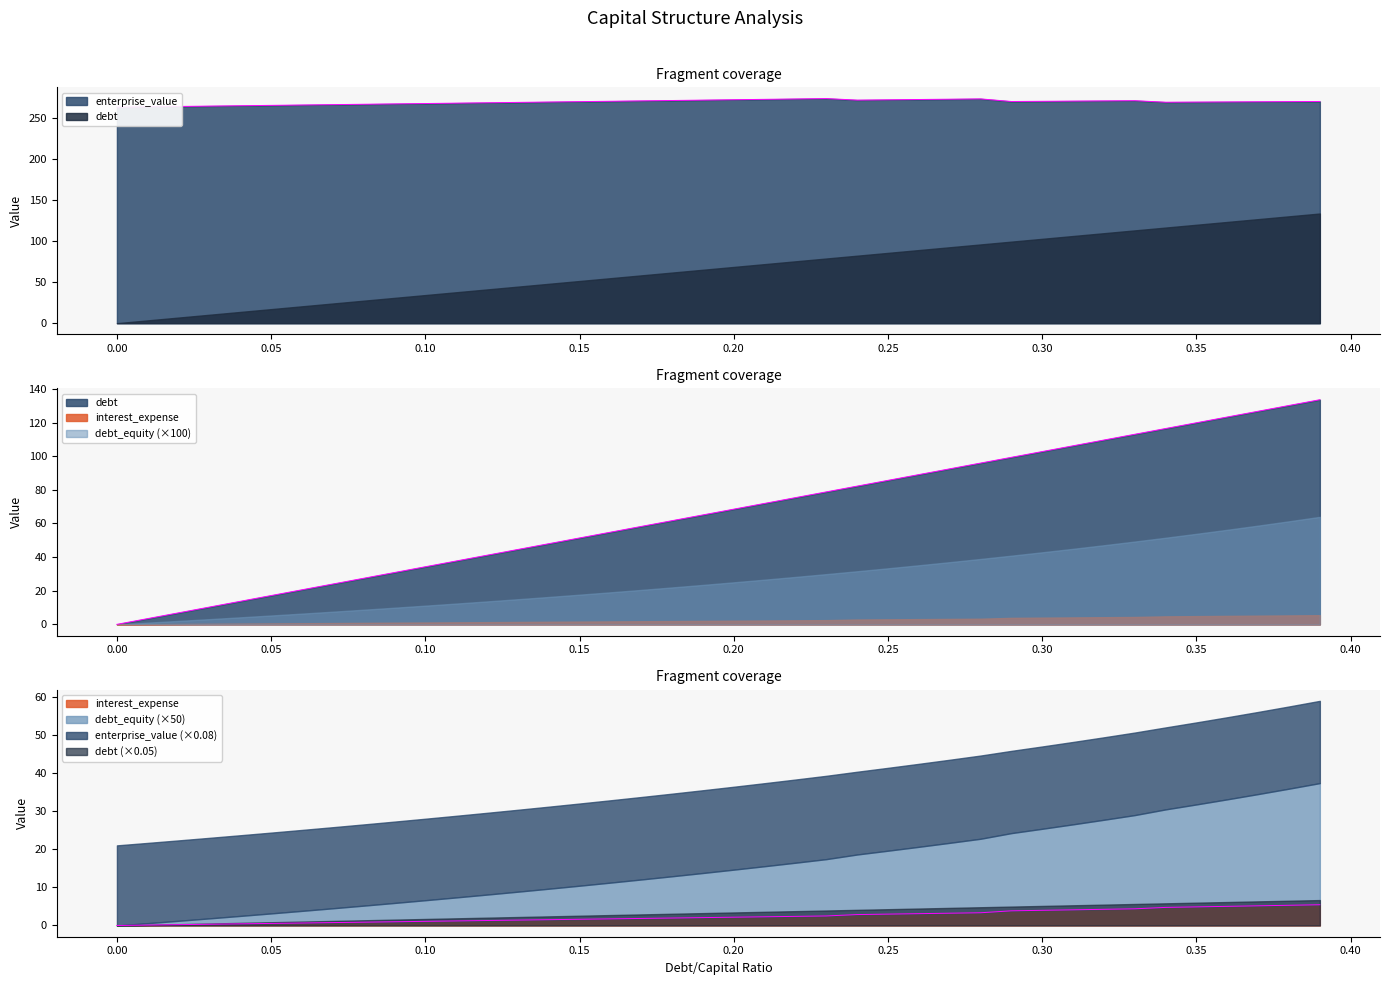

True or false: enterprise_value and debt_capital intersect in this chart.

False